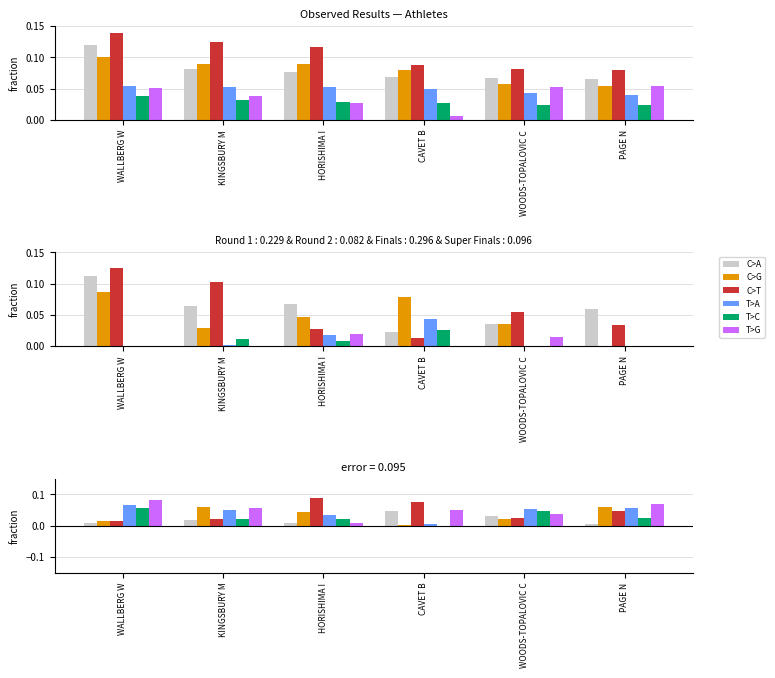

What is the label of the 1st bar from the left?

WALLBERG W